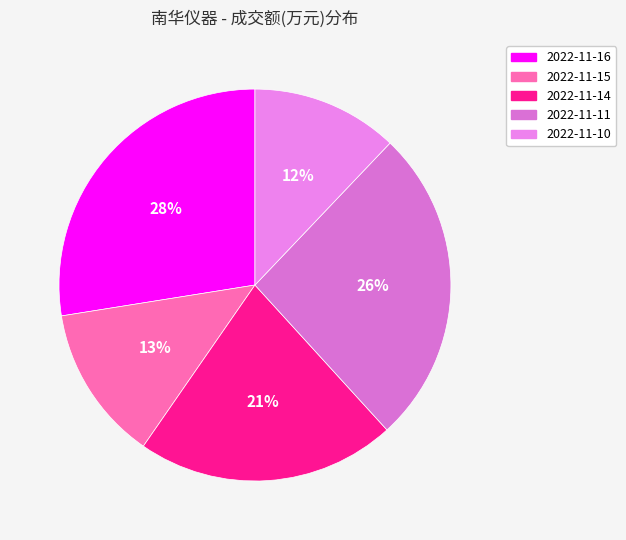

How much of the chart is everything except 2022-11-16?

72.5%